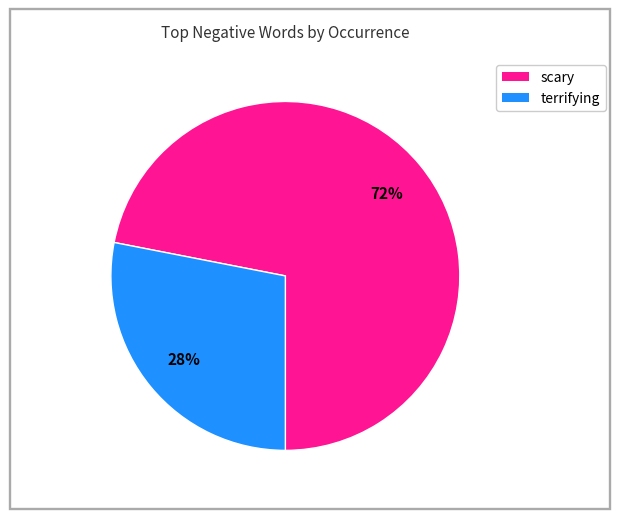

Is there any slice that represents more than half of the pie?

Yes